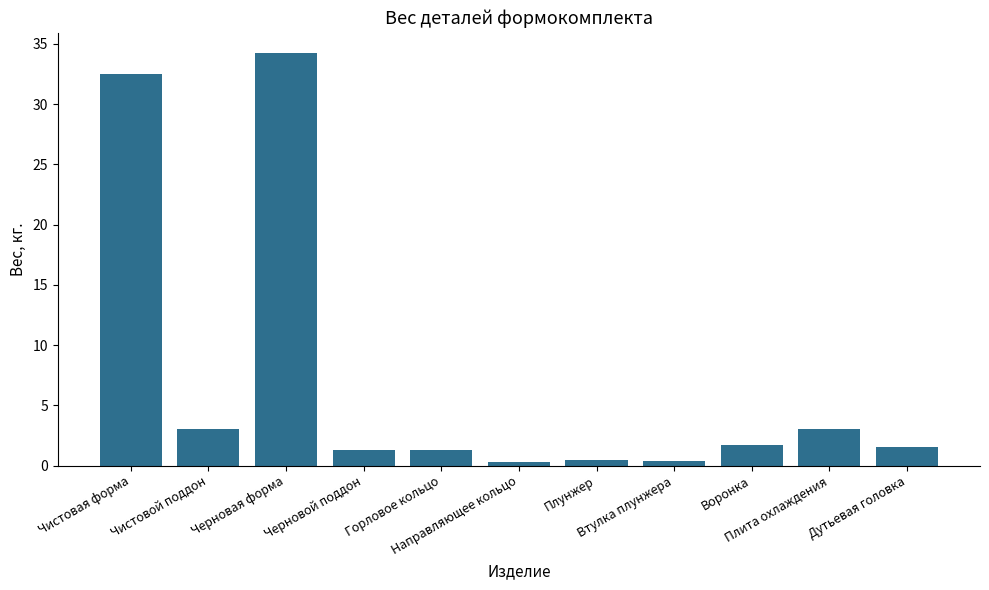

What is the value of the 2nd bar from the left?

3.0